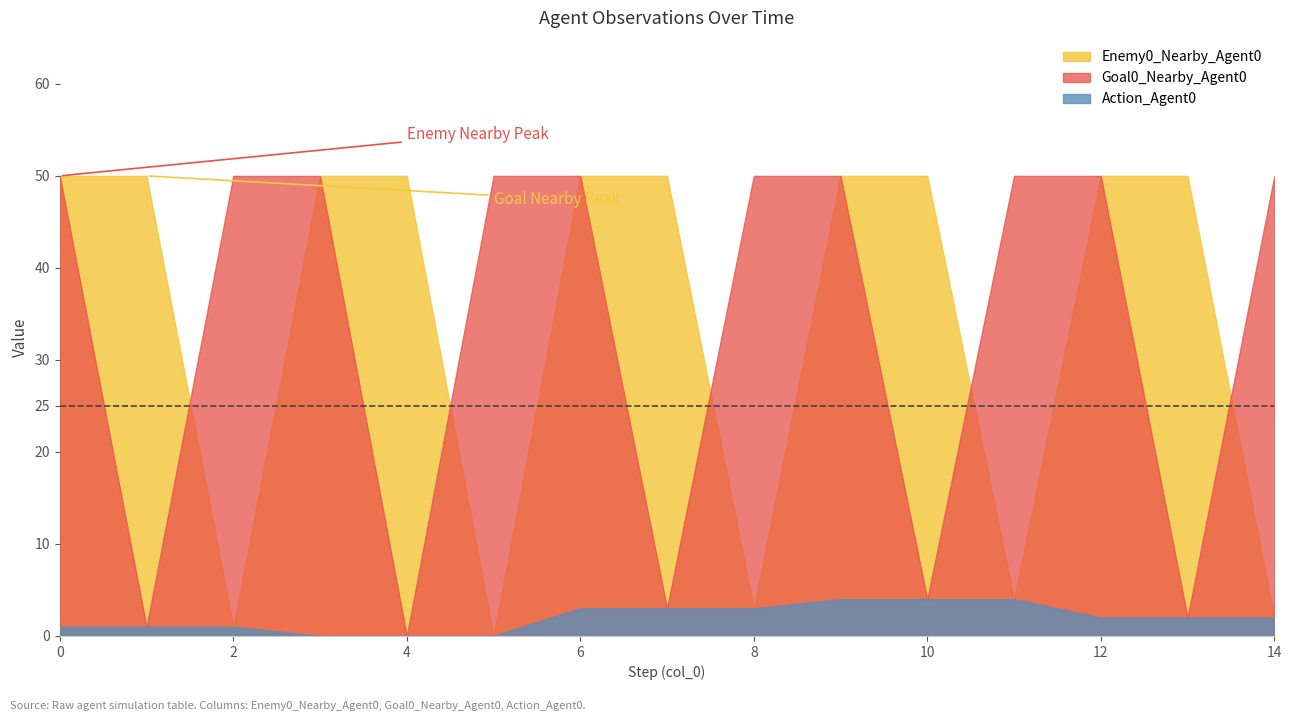

Reading left to right, extract all data points from this chart.

Enemy0_Nearby_Agent0: 50	50	1	50	50	0	50	50	3	50	50	4	50	50	2
Goal0_Nearby_Agent0: 50	1	50	50	0	50	50	3	50	50	4	50	50	2	50
Action_Agent0: 1	1	1	0	0	0	3	3	3	4	4	4	2	2	2